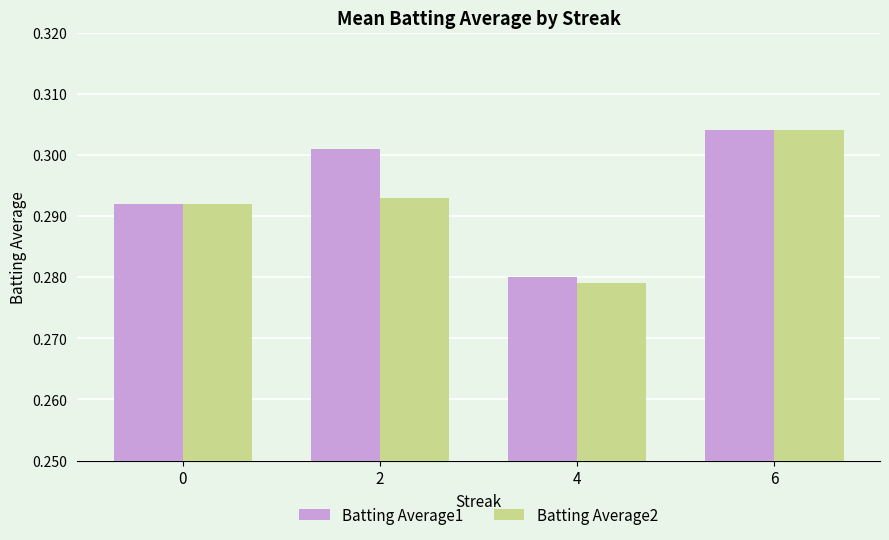

True or false: Batting Average1 has a value of 0.4 at 4.

False